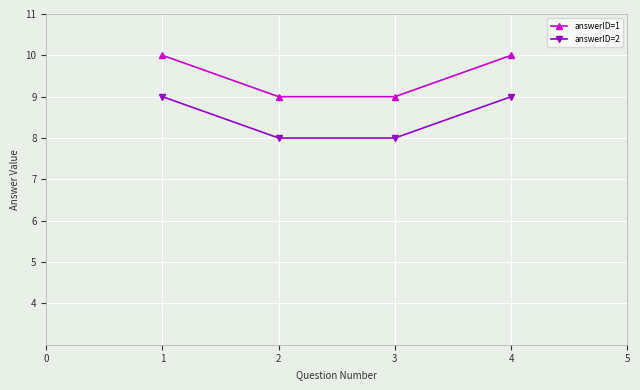

True or false: answerID=2 has more than 1 points higher than both neighbors.

False